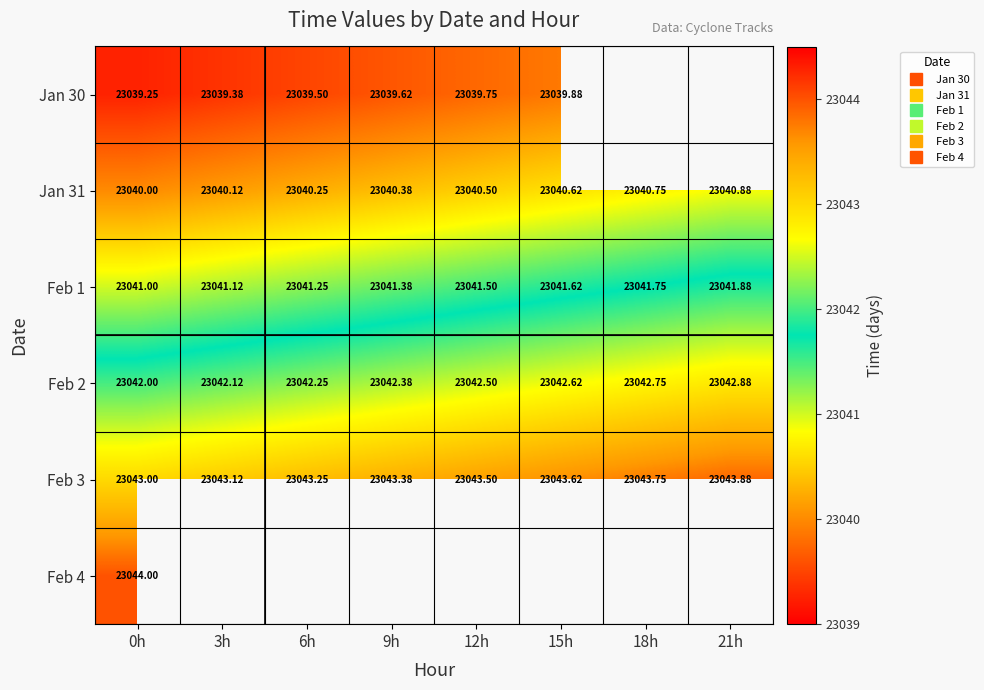

Count the number of data series in this chart.

6